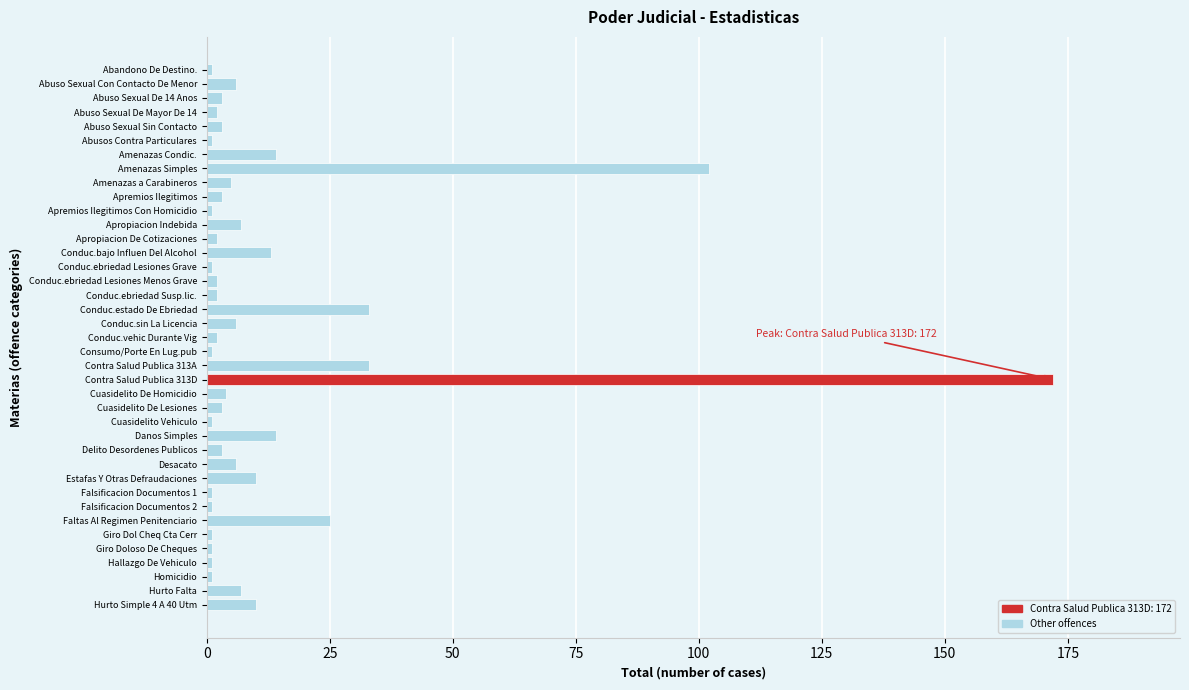

What is the average value?

13